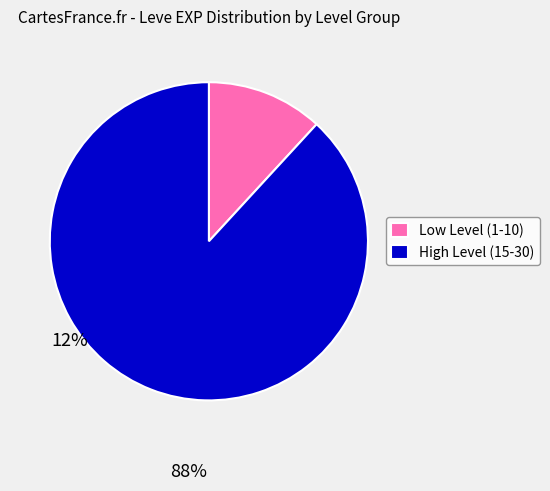

Does Low Level (1-10) account for over 50% of the chart?

No